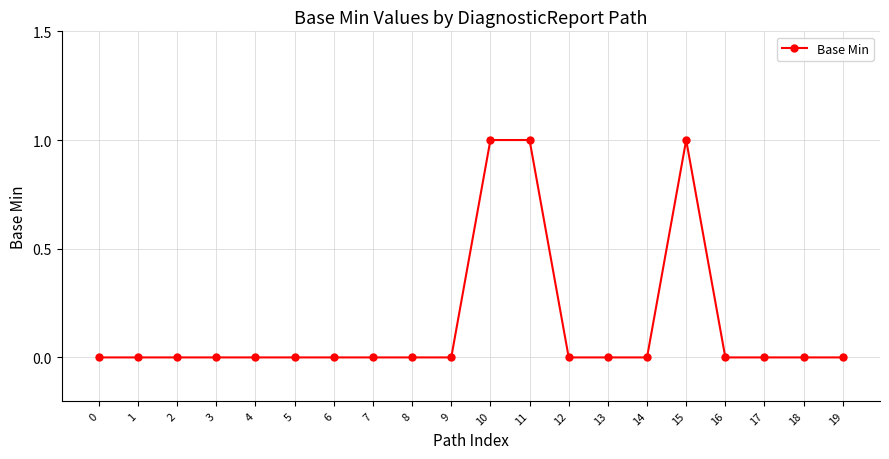

True or false: the data shows -1 at 9.

False